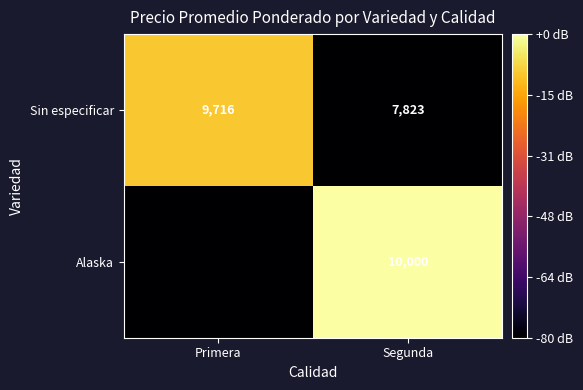

What is the difference between the maximum and minimum values in the Sin especificar series?

1893